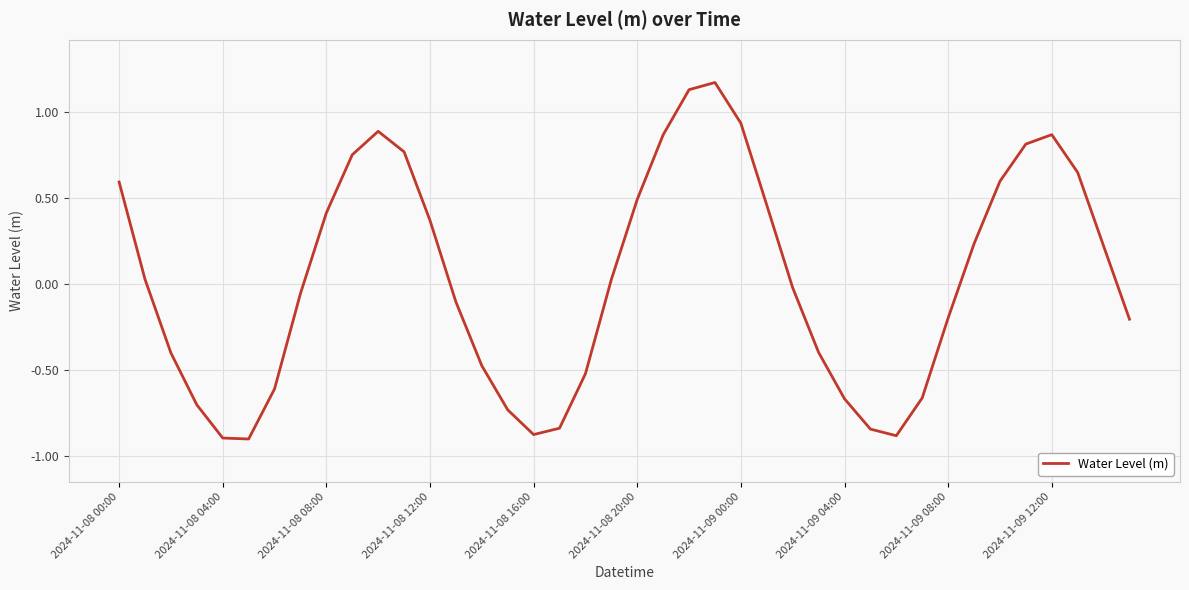

What is the difference between the maximum and minimum values?

2.1